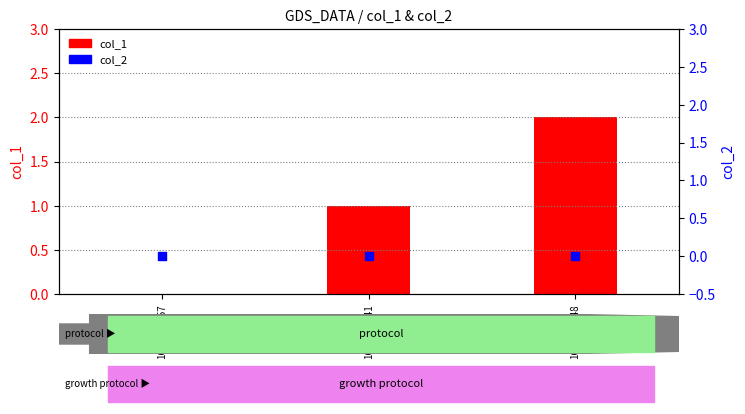

What are all the series names shown in the legend?

col_1, col_2